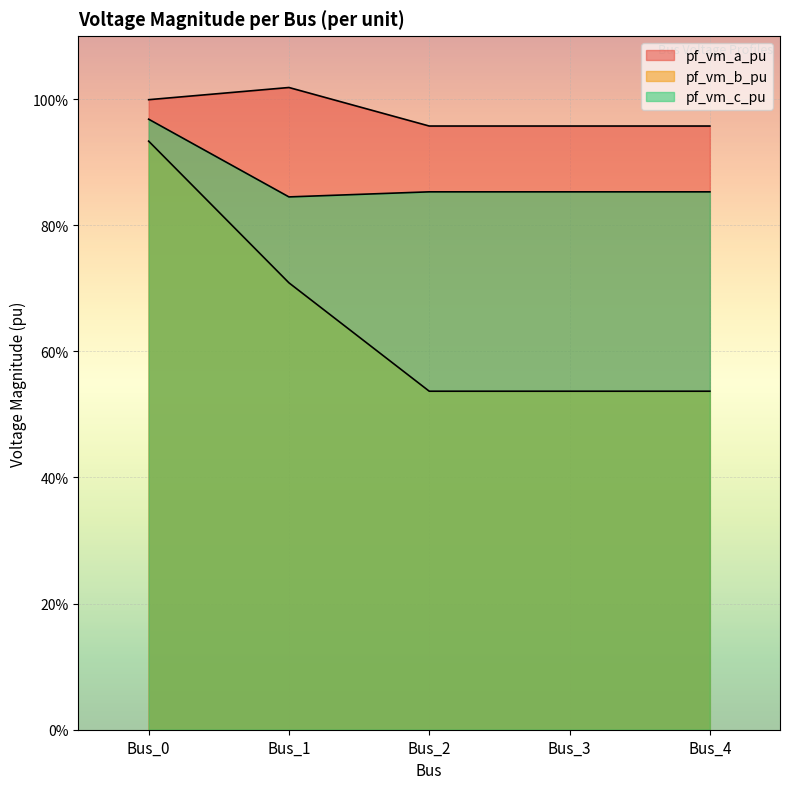

Where is the first local minimum for pf_vm_c_pu?

Bus_1